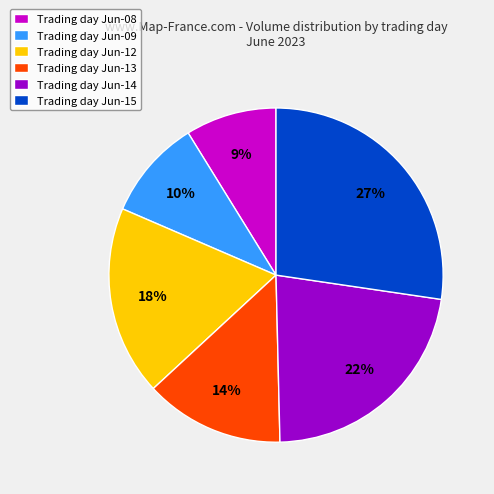

Count the number of slices in the pie.

6